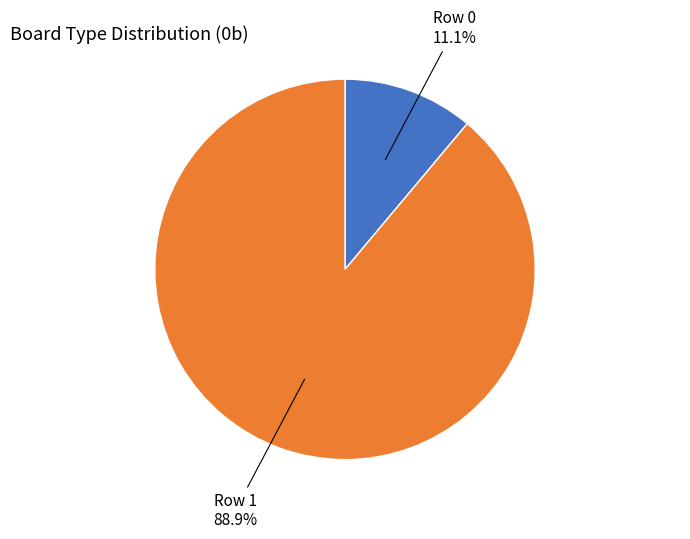

Is there a majority slice in this chart?

Yes